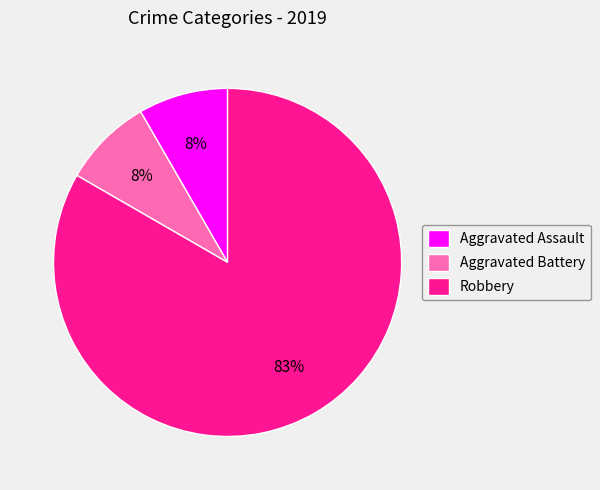

To the nearest percent, what portion does Aggravated Battery represent?

8%